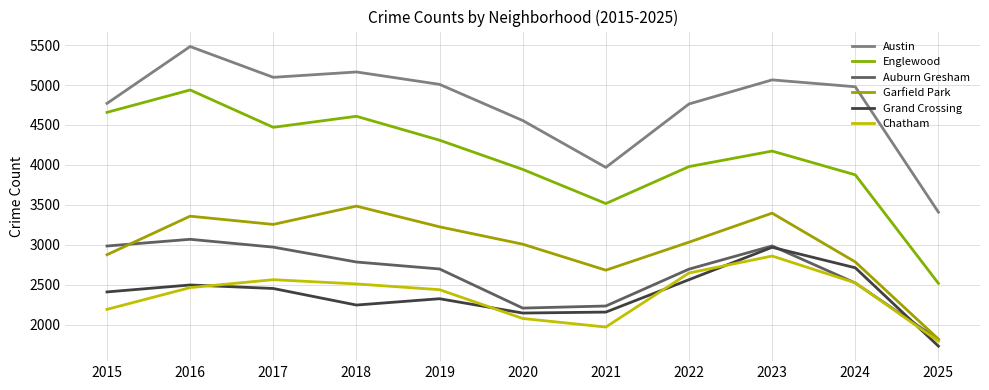

Does the chart display data point markers on the line(s)?

No